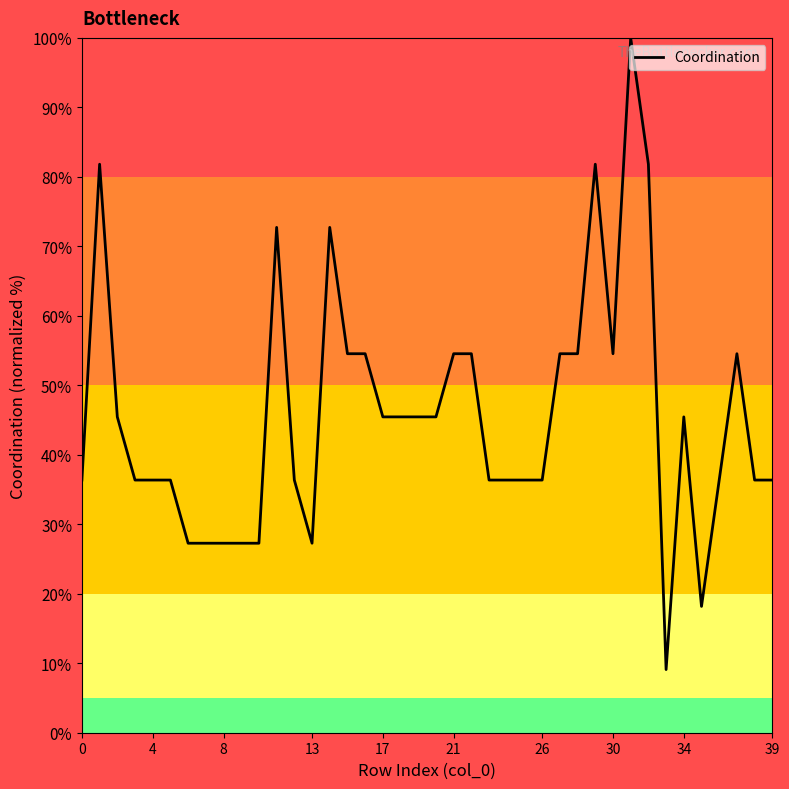

What is the minimum value shown in the chart?

9.1